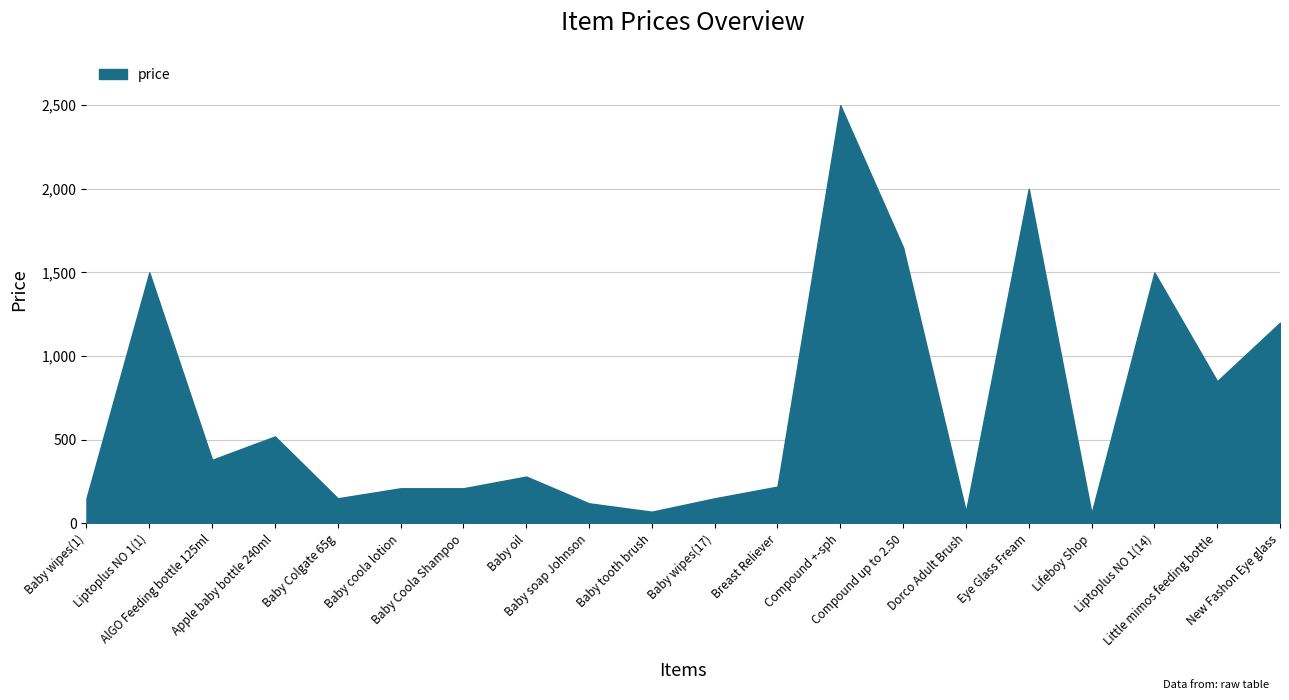

What is the sum of the values at Eye Glass Fream and Apple baby bottle 240ml?

2520